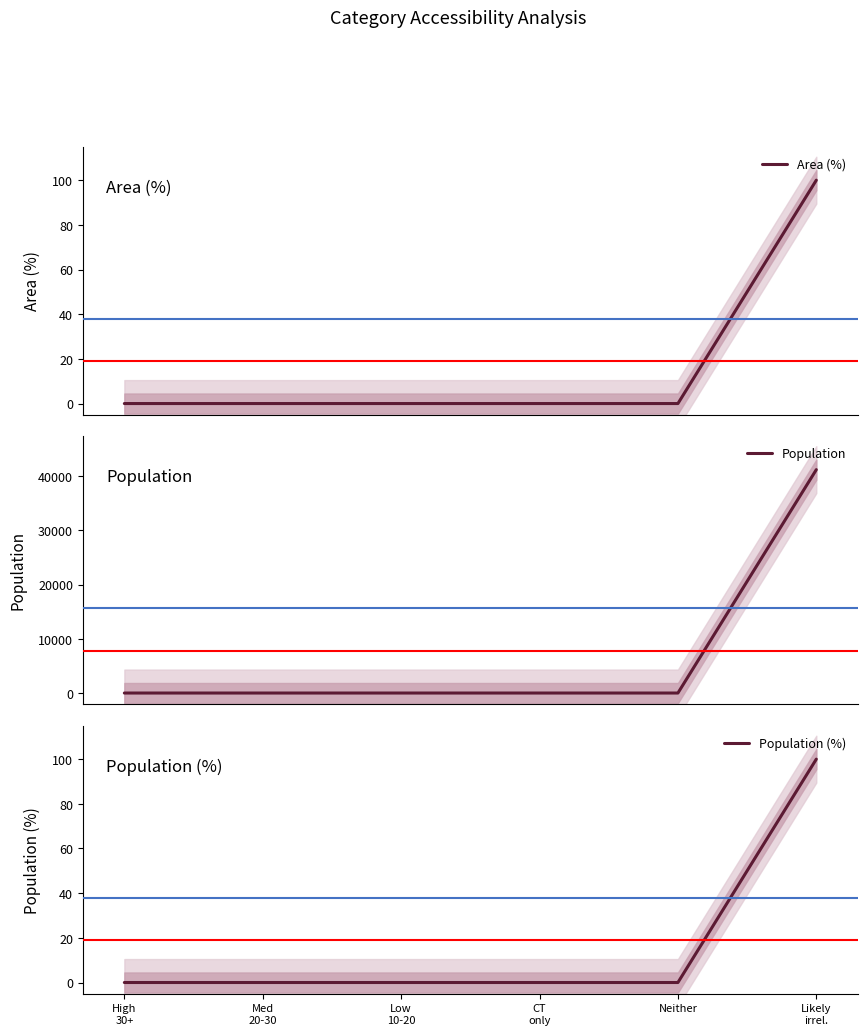

How many categories are shown in the chart?

6